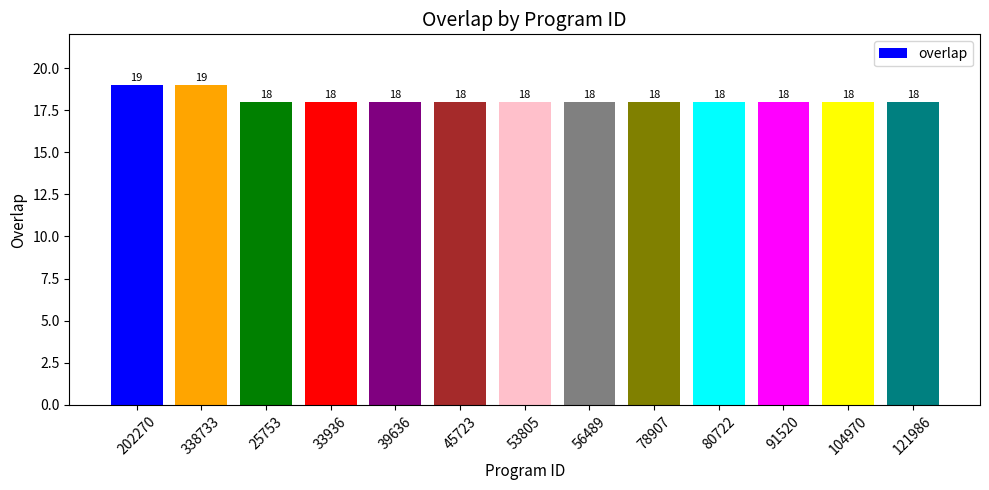

Reading left to right, transcribe all the data shown in this chart.

19	19	18	18	18	18	18	18	18	18	18	18	18